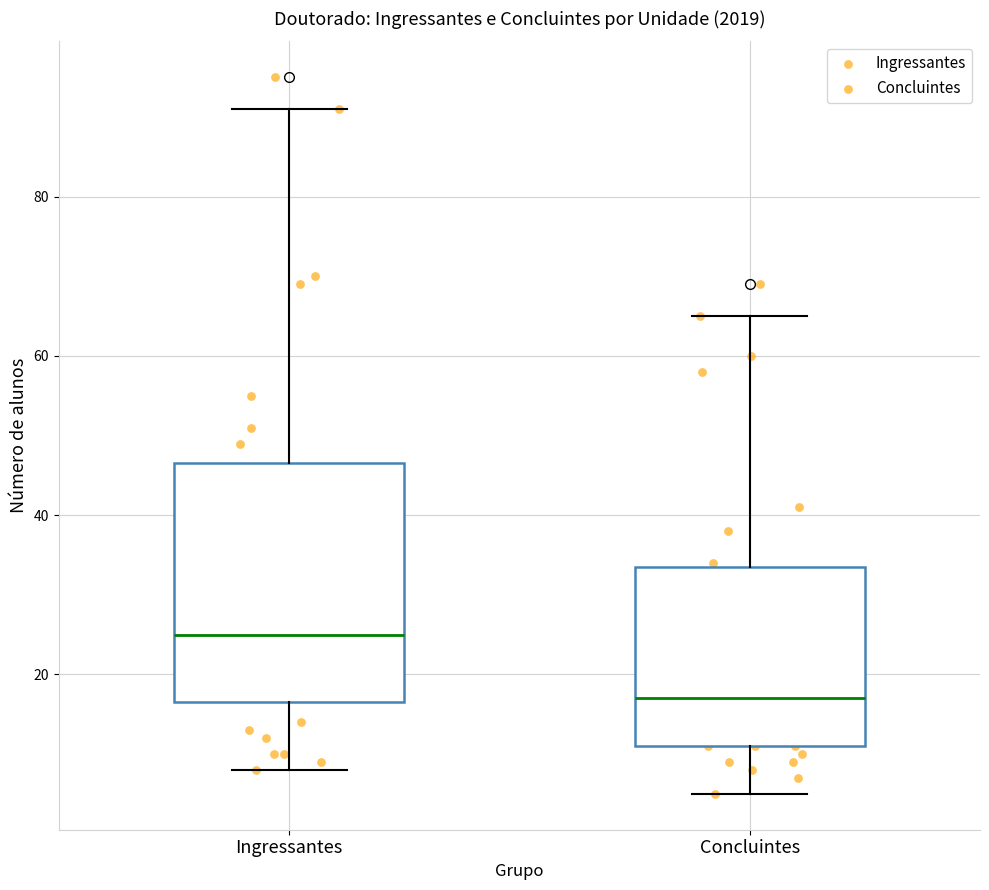

Comparing the boxes themselves (not the whiskers), which one is the tallest?

Ingressantes